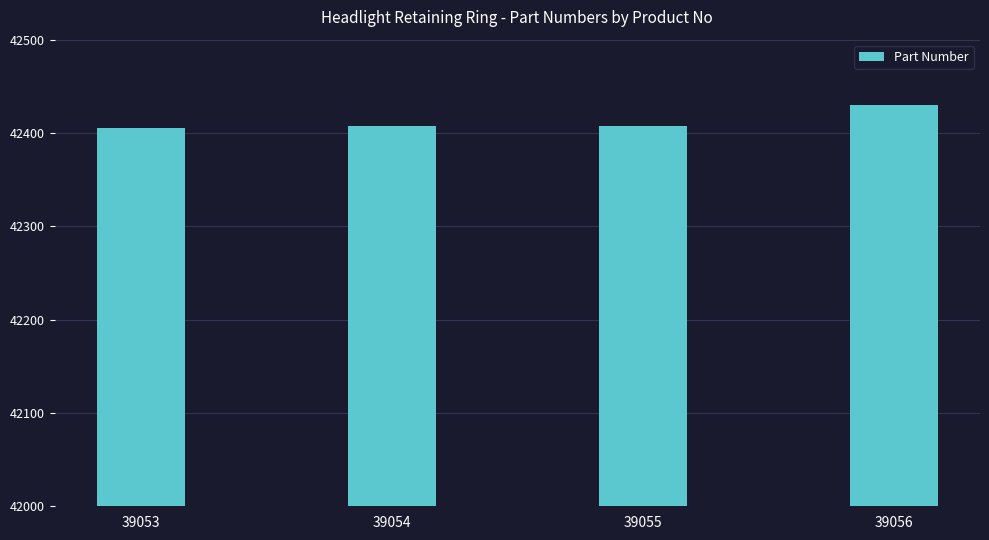

What is the greatest value displayed?

42430